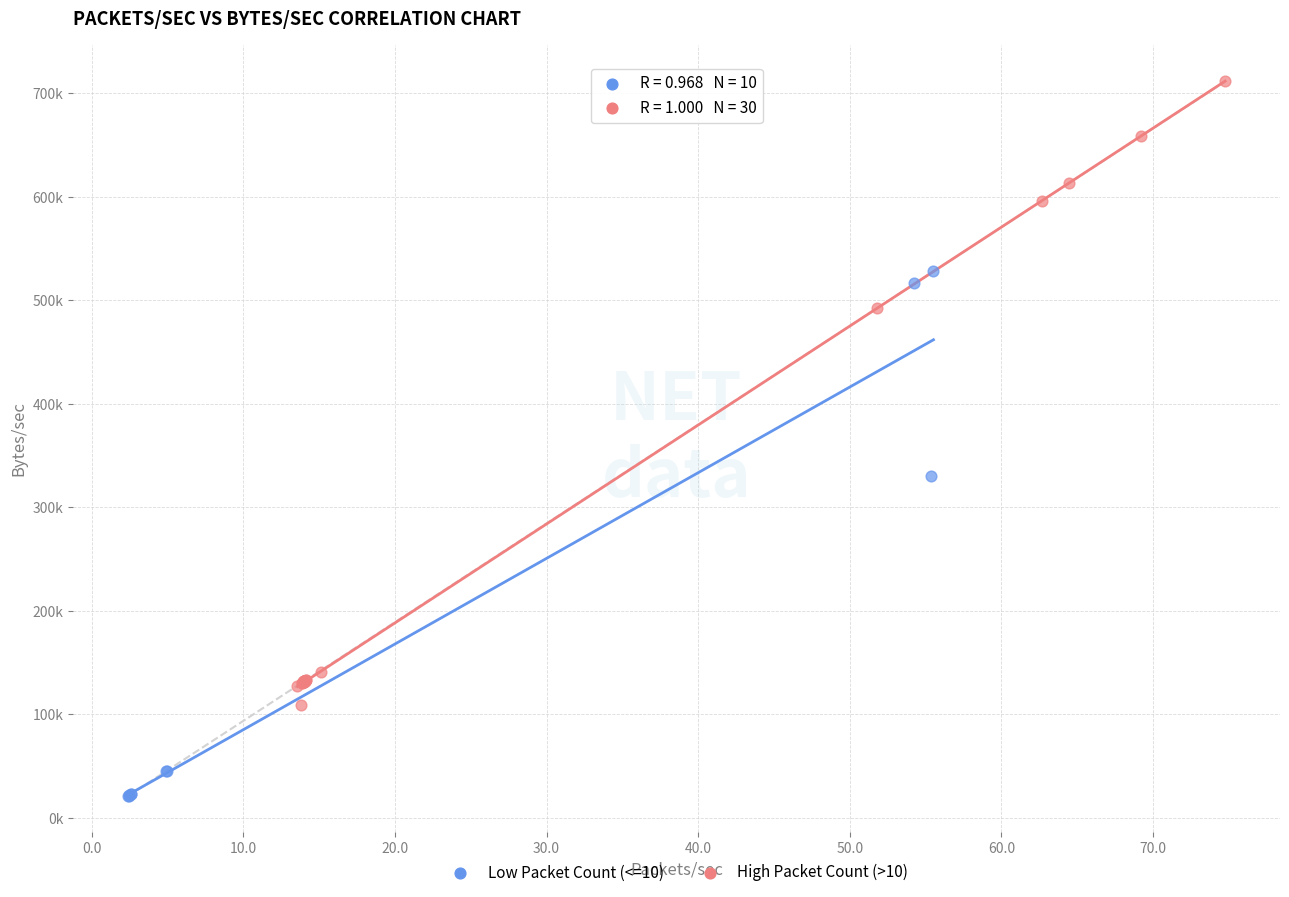

Which series contains the lowest Y value?

Low Packet Count (<=10)